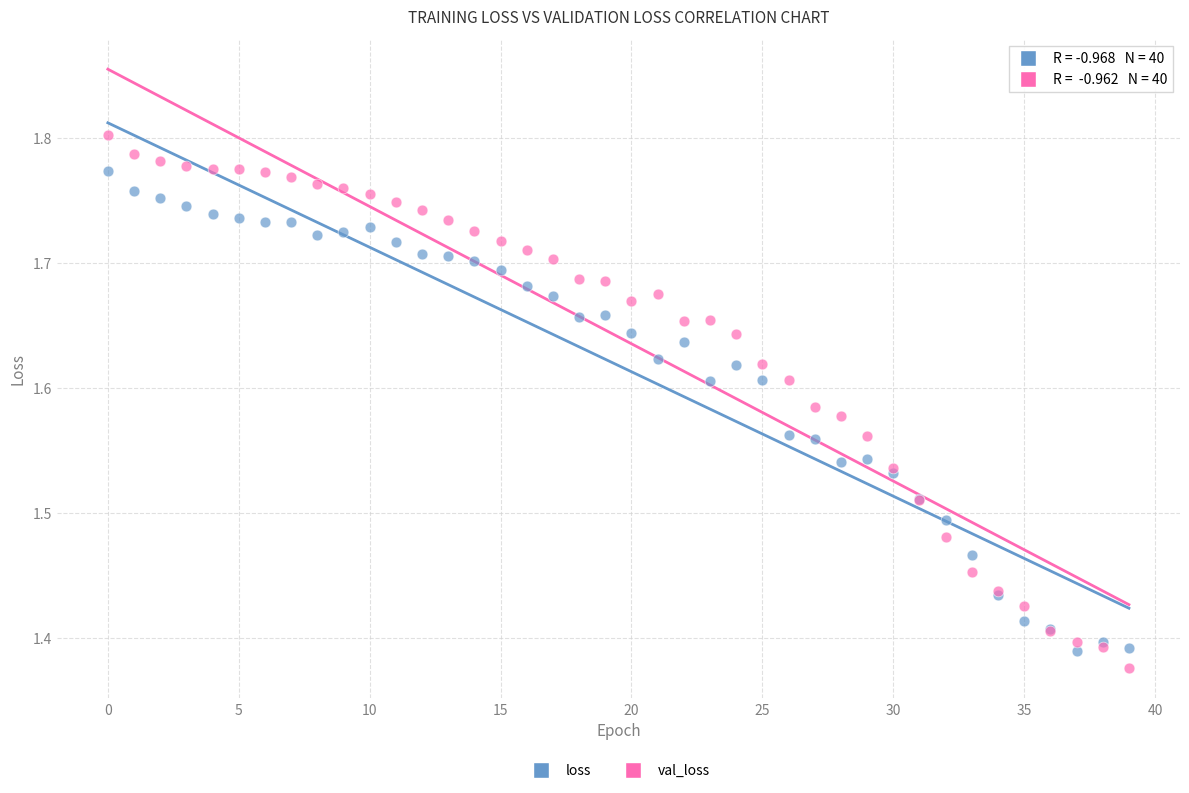

What are all the series names shown in the legend?

loss, val_loss